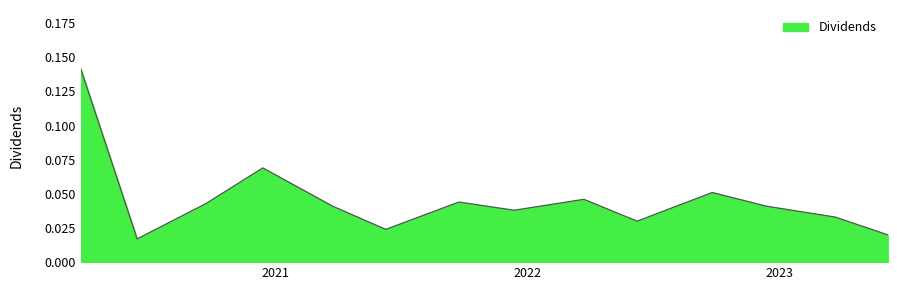

How many points are higher than both their immediate neighbors (excluding endpoints)?

4